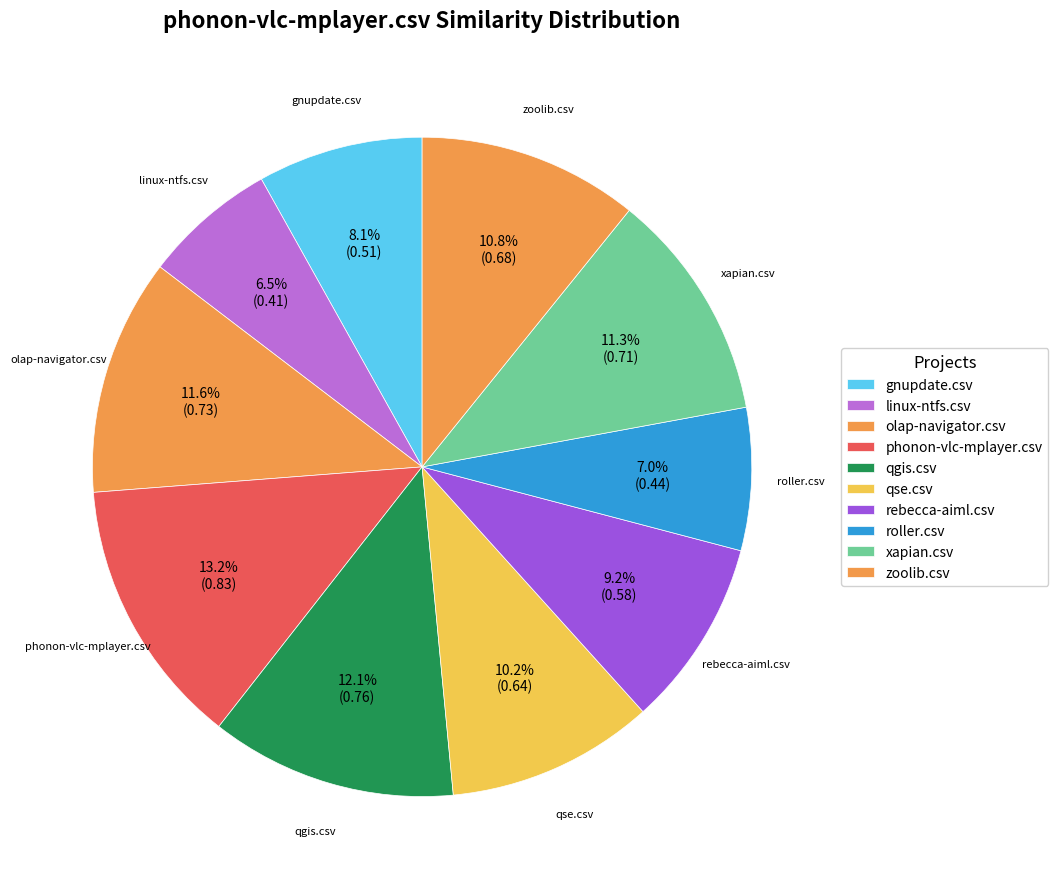

What is the largest slice in the pie chart?

phonon-vlc-mplayer.csv